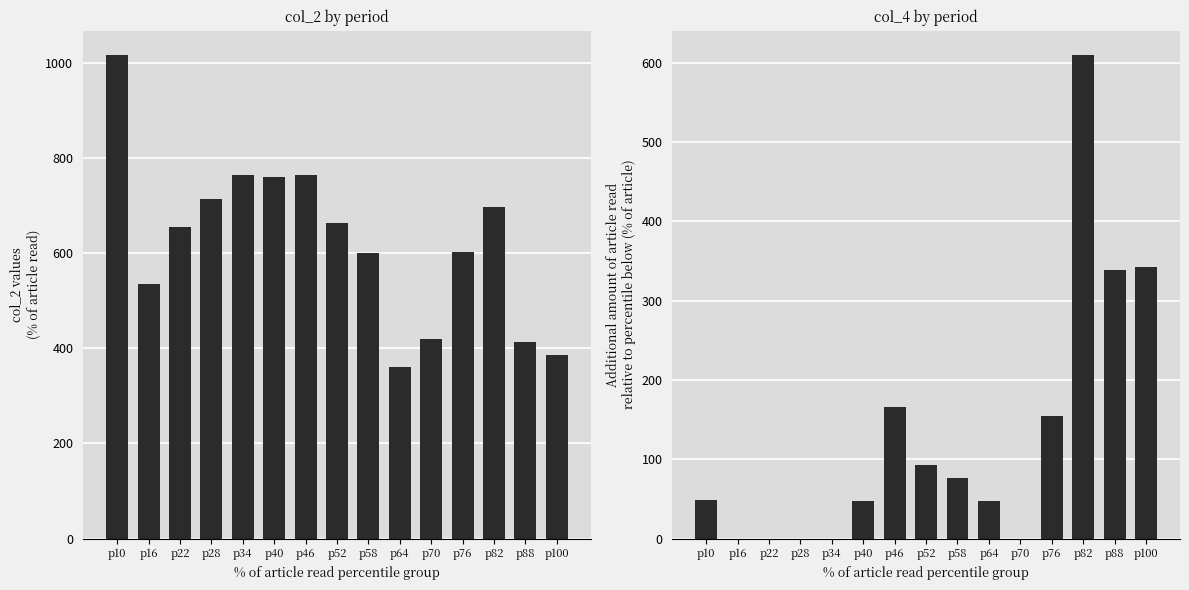

List the labels in order of col_2 value, smallest first.

p64, p100, p88, p70, p16, p58, p76, p22, p52, p82, p28, p40, p34, p46, p10